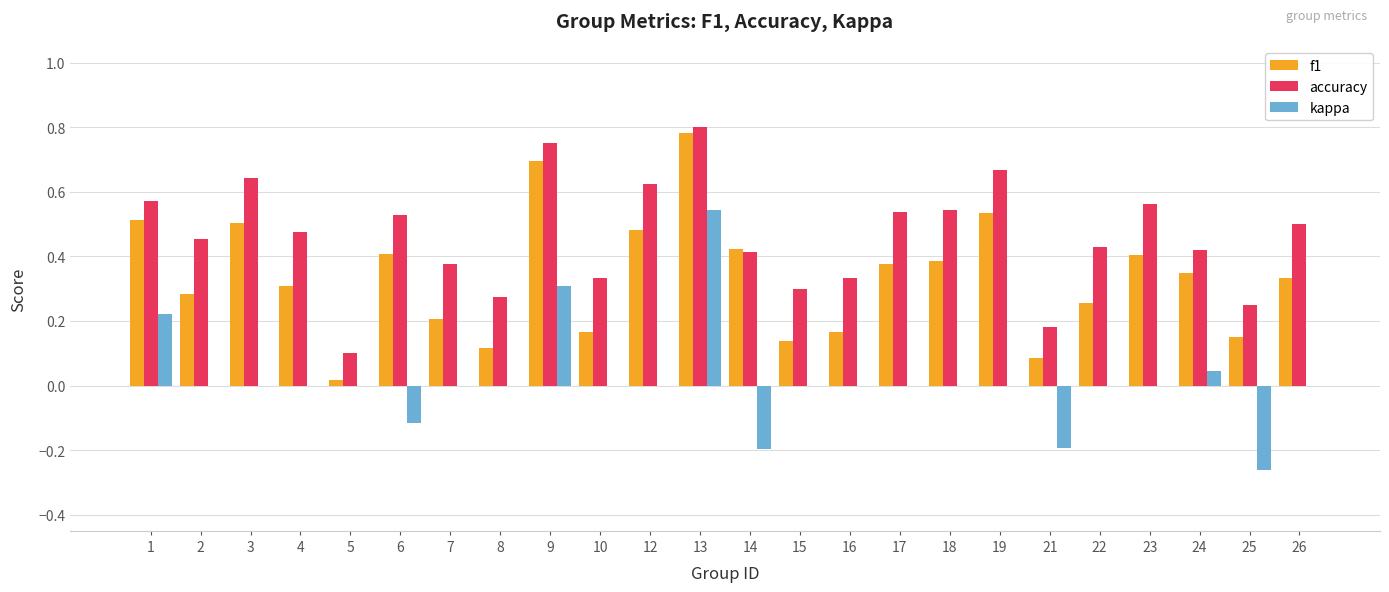

What is the sum of the accuracy values at 1 and 26?

1.1